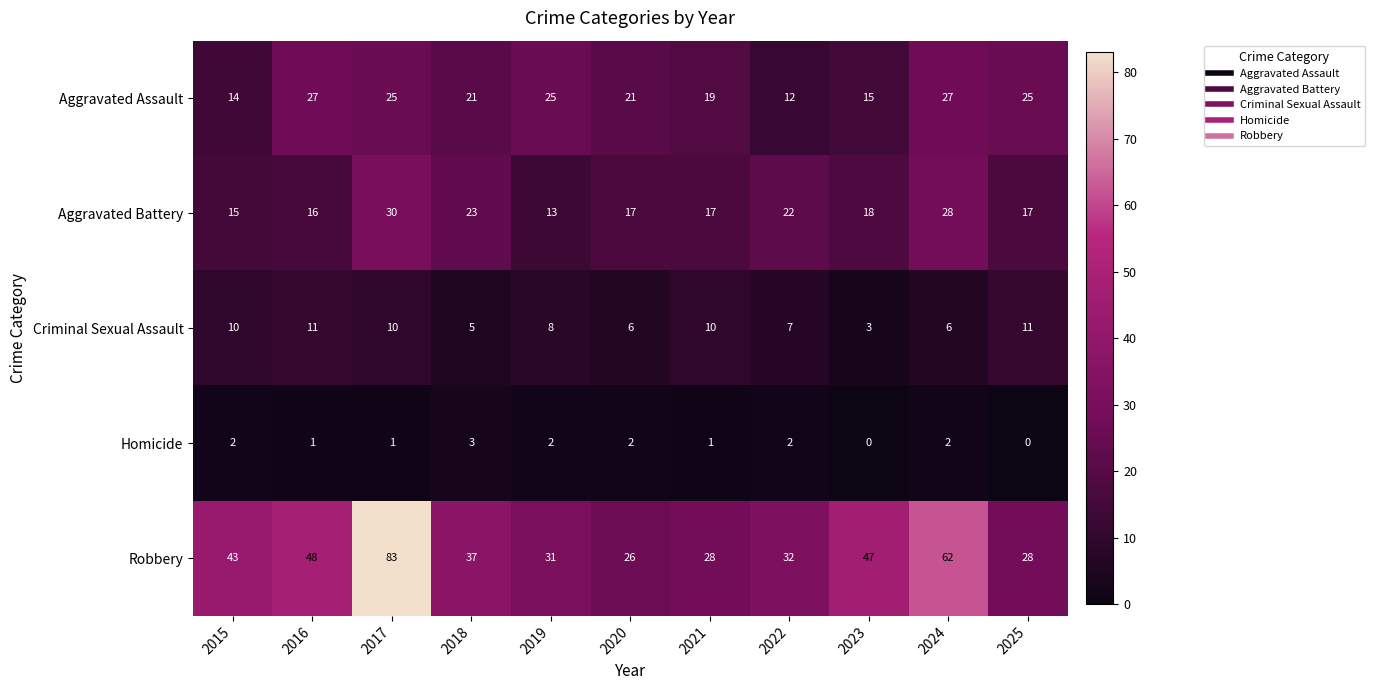

What is the sum of the Criminal Sexual Assault values at 2023 and 2019?

11